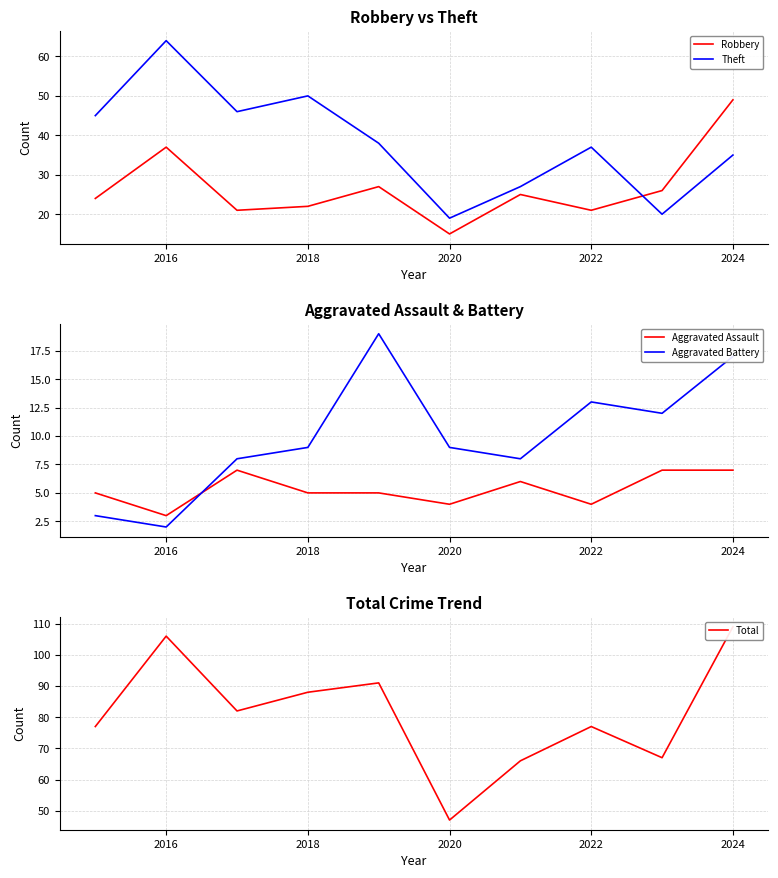

How many times do Robbery and Theft cross each other?

1